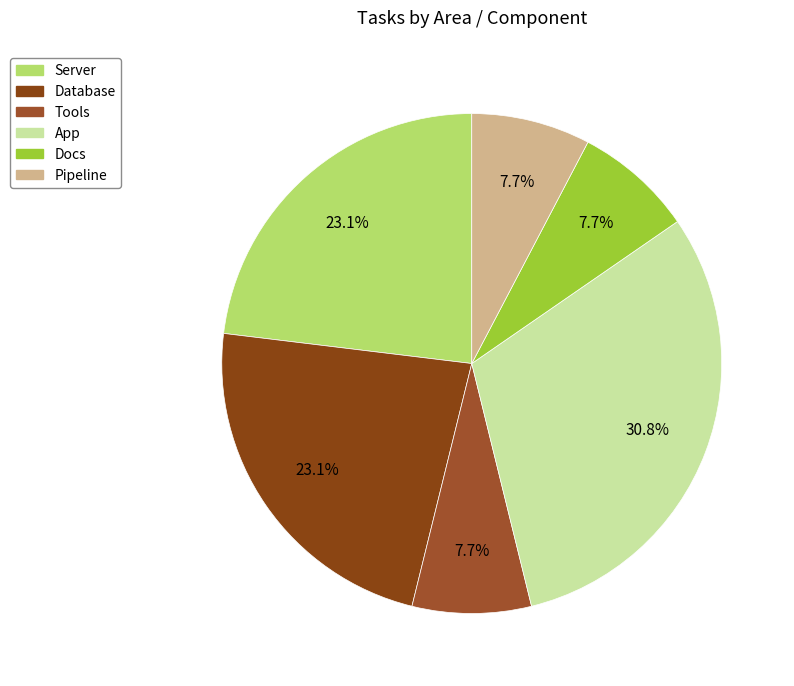

What is the total percentage of Tools and Database?

30.8%